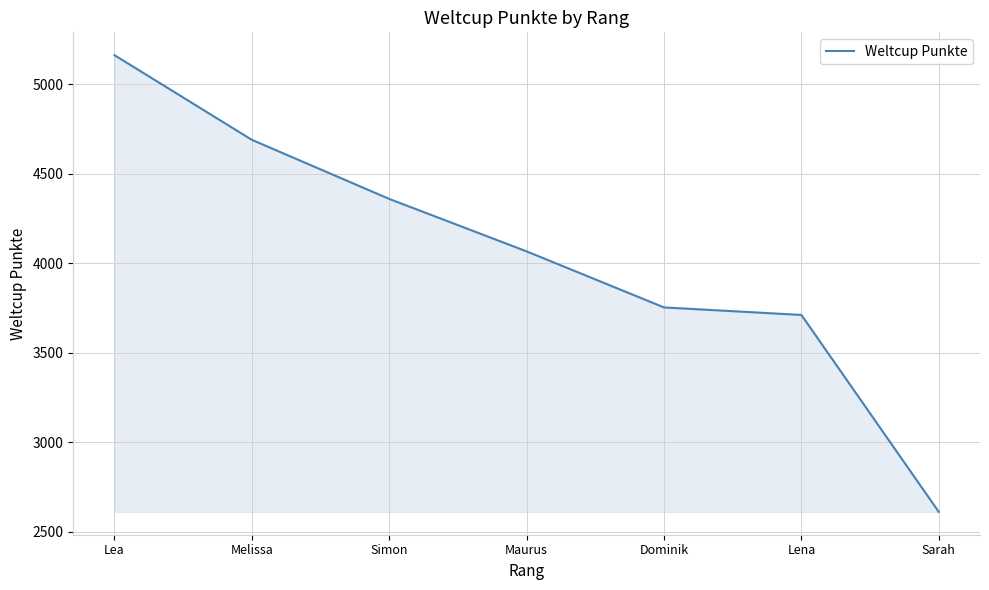

List the labels in order of value, smallest first.

Sarah, Lena, Dominik, Maurus, Simon, Melissa, Lea